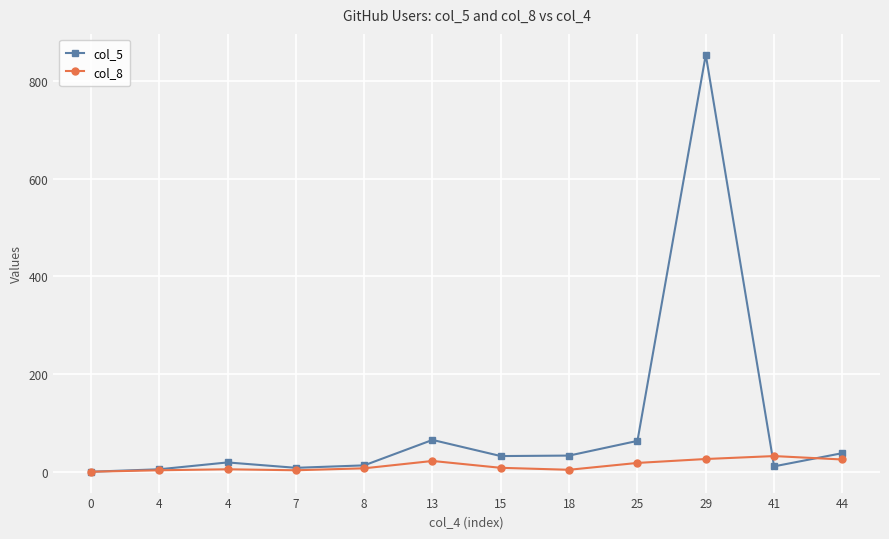

Read the col_5 value at 4.

20